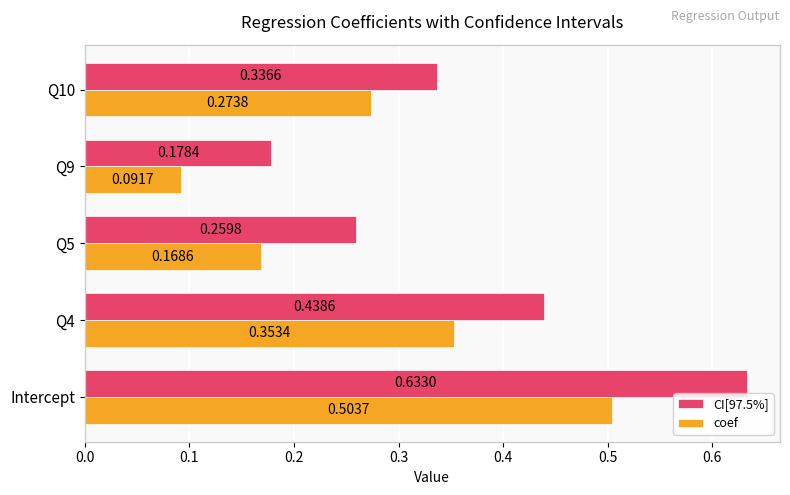

Which series has the largest total across all categories?

CI[97.5%]